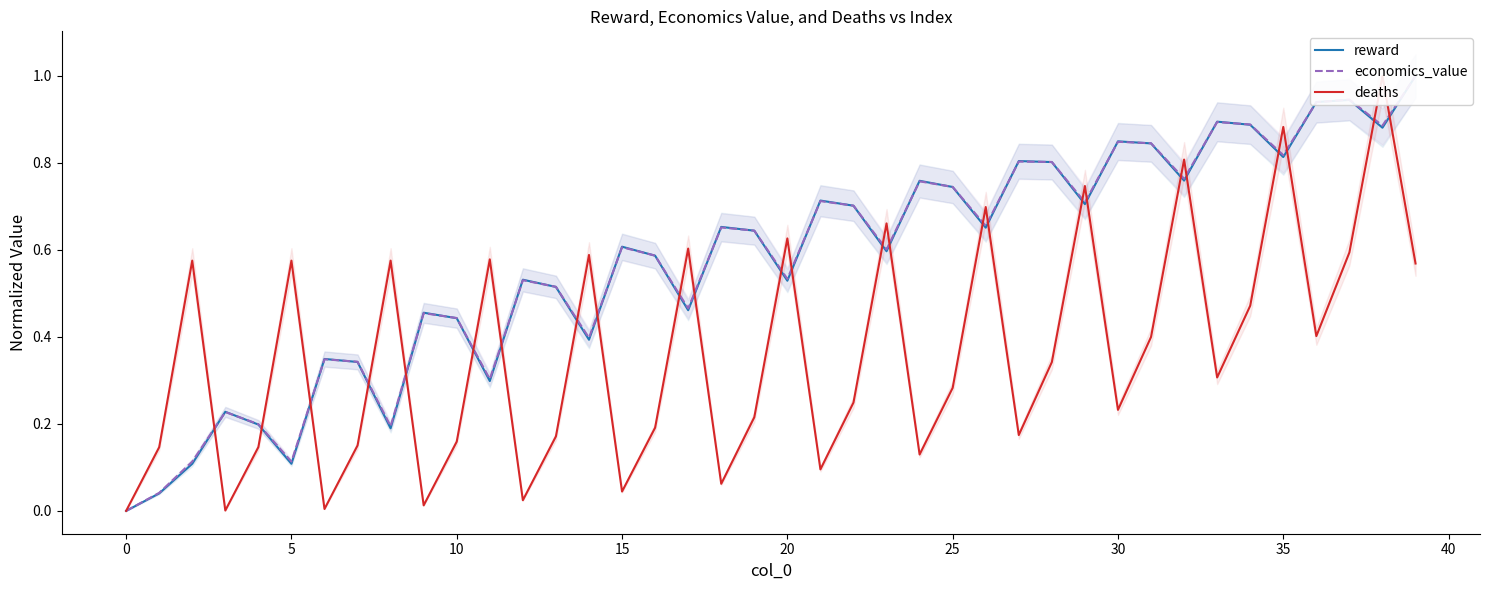

Reading left to right, extract all data points from this chart.

reward: 0.0	0.0	0.1	0.2	0.2	0.1	0.3	0.3	0.2	0.5	0.4	0.3	0.5	0.5	0.4	0.6	0.6	0.5	0.7	0.6	0.5	0.7	0.7	0.6	0.8	0.7	0.7	0.8	0.8	0.7	0.8	0.8	0.8	0.9	0.9	0.8	0.9	0.9	0.9	1.0
economics_value: 0.0	0.0	0.1	0.2	0.2	0.1	0.3	0.3	0.2	0.5	0.4	0.3	0.5	0.5	0.4	0.6	0.6	0.5	0.7	0.6	0.5	0.7	0.7	0.6	0.8	0.7	0.7	0.8	0.8	0.7	0.8	0.8	0.8	0.9	0.9	0.8	0.9	0.9	0.9	1.0
deaths: 0.0	0.1	0.6	0.0	0.1	0.6	0.0	0.2	0.6	0.0	0.2	0.6	0.0	0.2	0.6	0.0	0.2	0.6	0.1	0.2	0.6	0.1	0.2	0.7	0.1	0.3	0.7	0.2	0.3	0.7	0.2	0.4	0.8	0.3	0.5	0.9	0.4	0.6	1.0	0.6